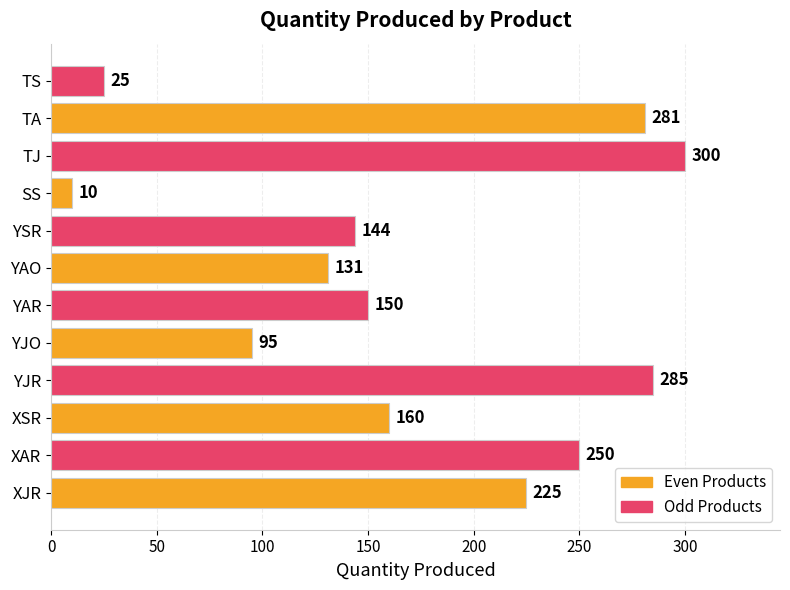

List the labels in order of value, largest first.

TJ, YJR, TA, XAR, XJR, XSR, YAR, YSR, YAO, YJO, TS, SS